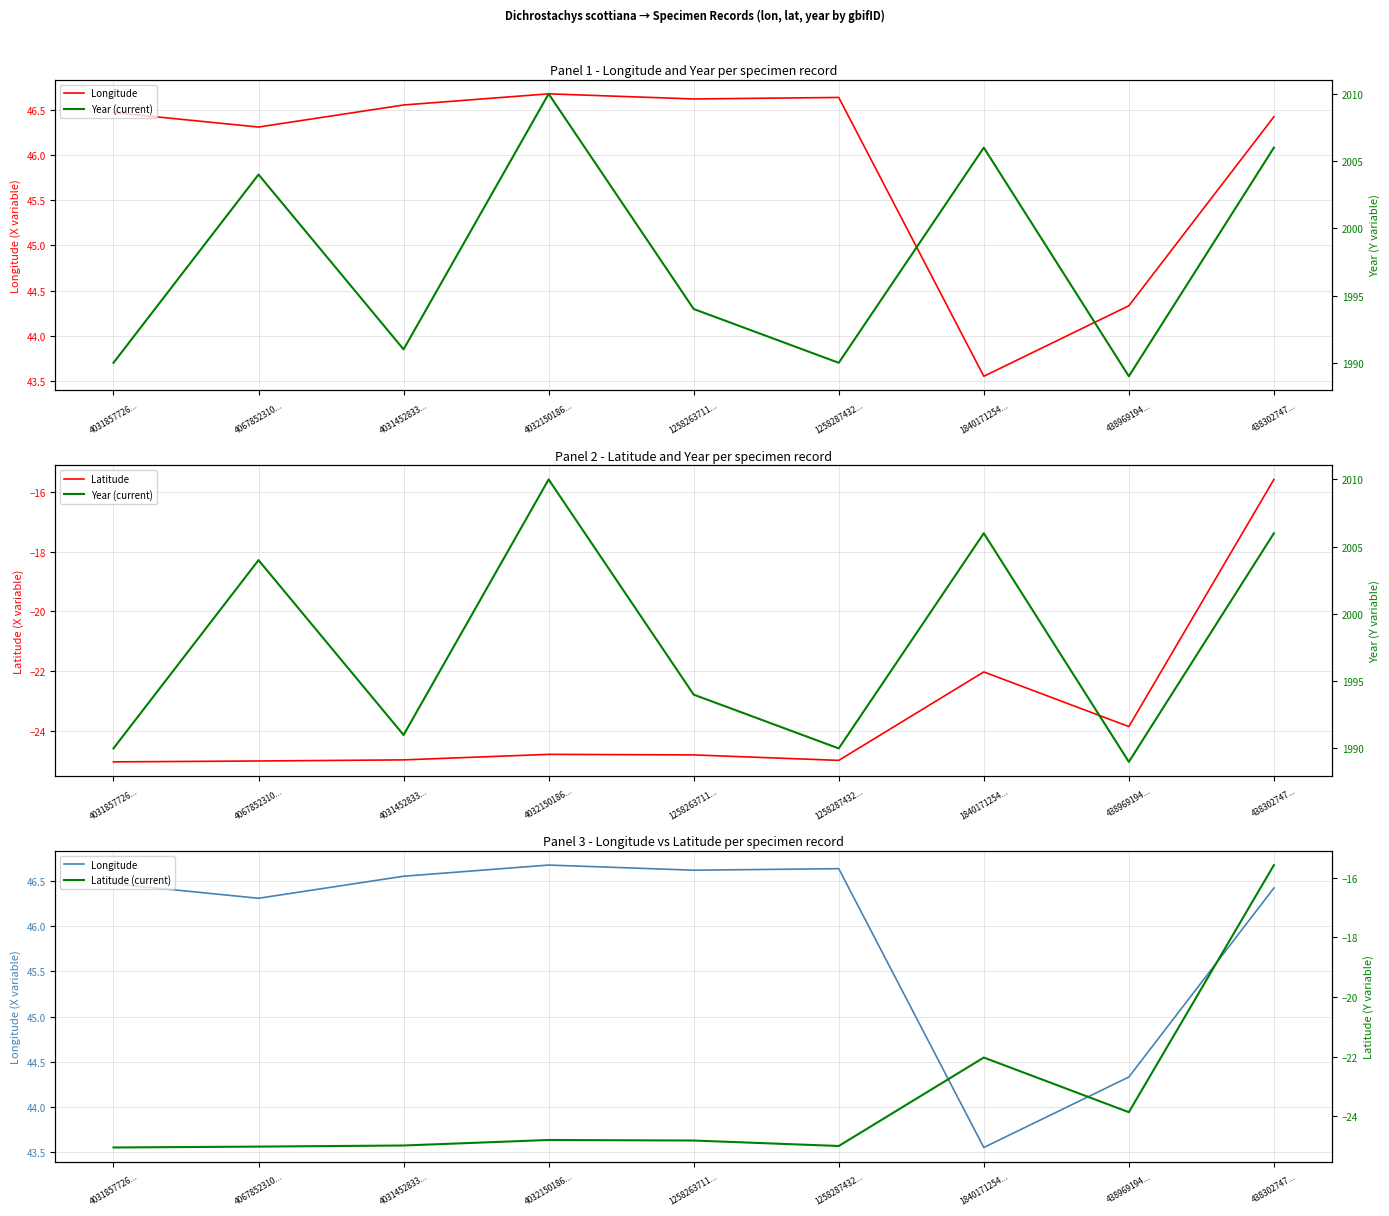

True or false: Latitude (current) has a value of -36.3 at 1840171254....

False